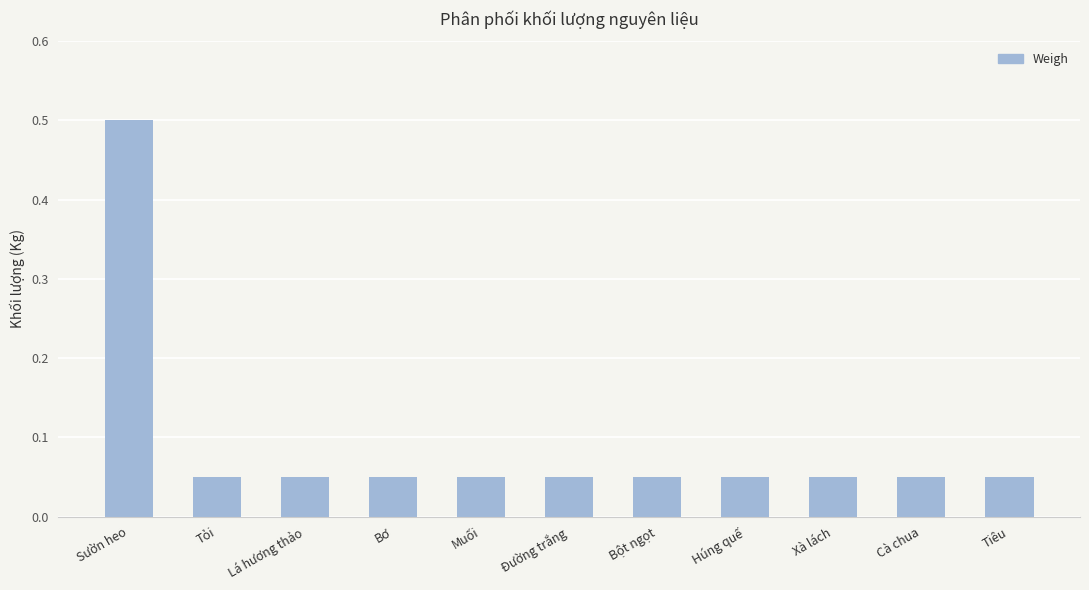

True or false: the data shows 0.0 at Đường trắng.

False